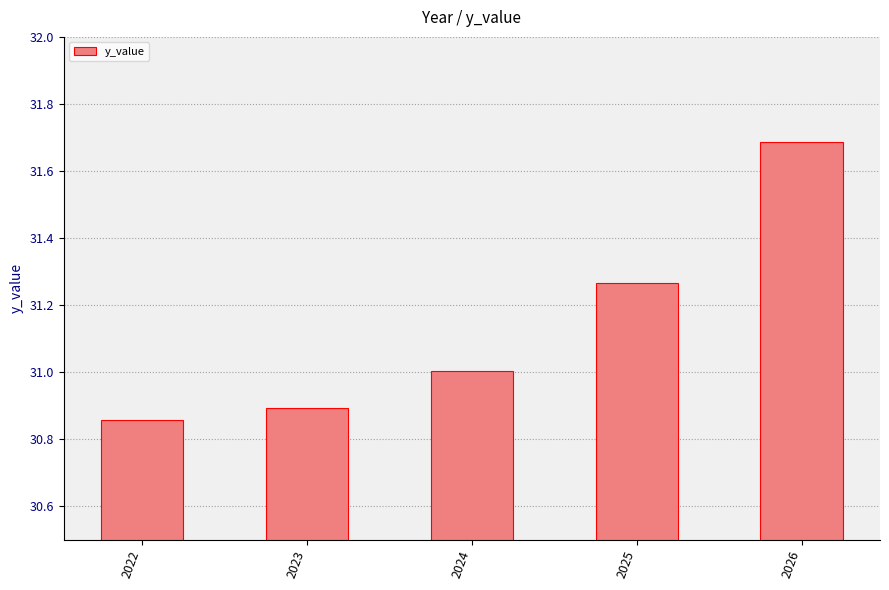

Where is the data nearest to the value 31?

2024